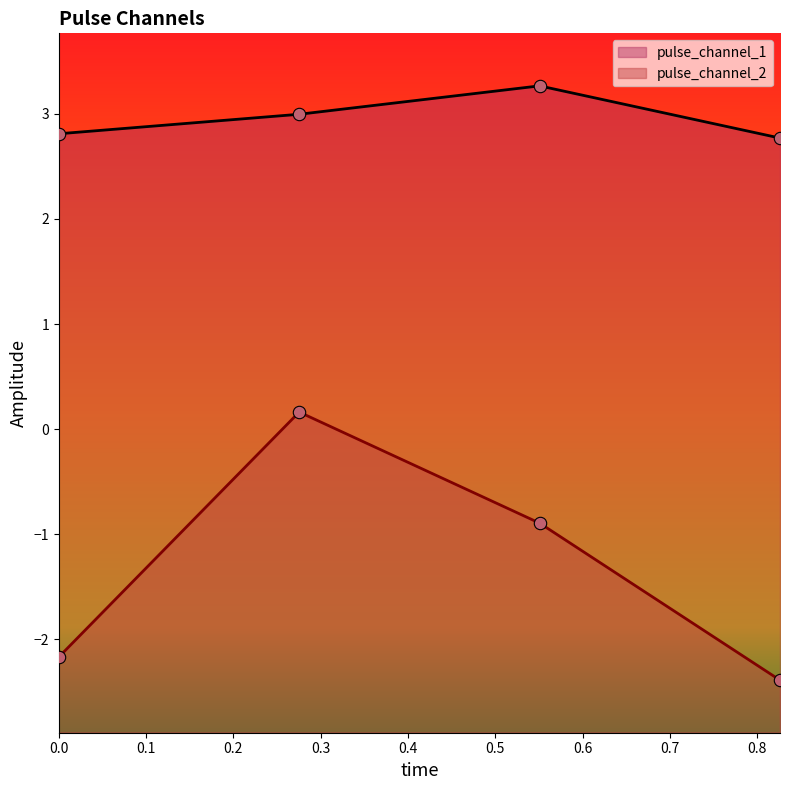

Which series has the largest total across all categories?

pulse_channel_1